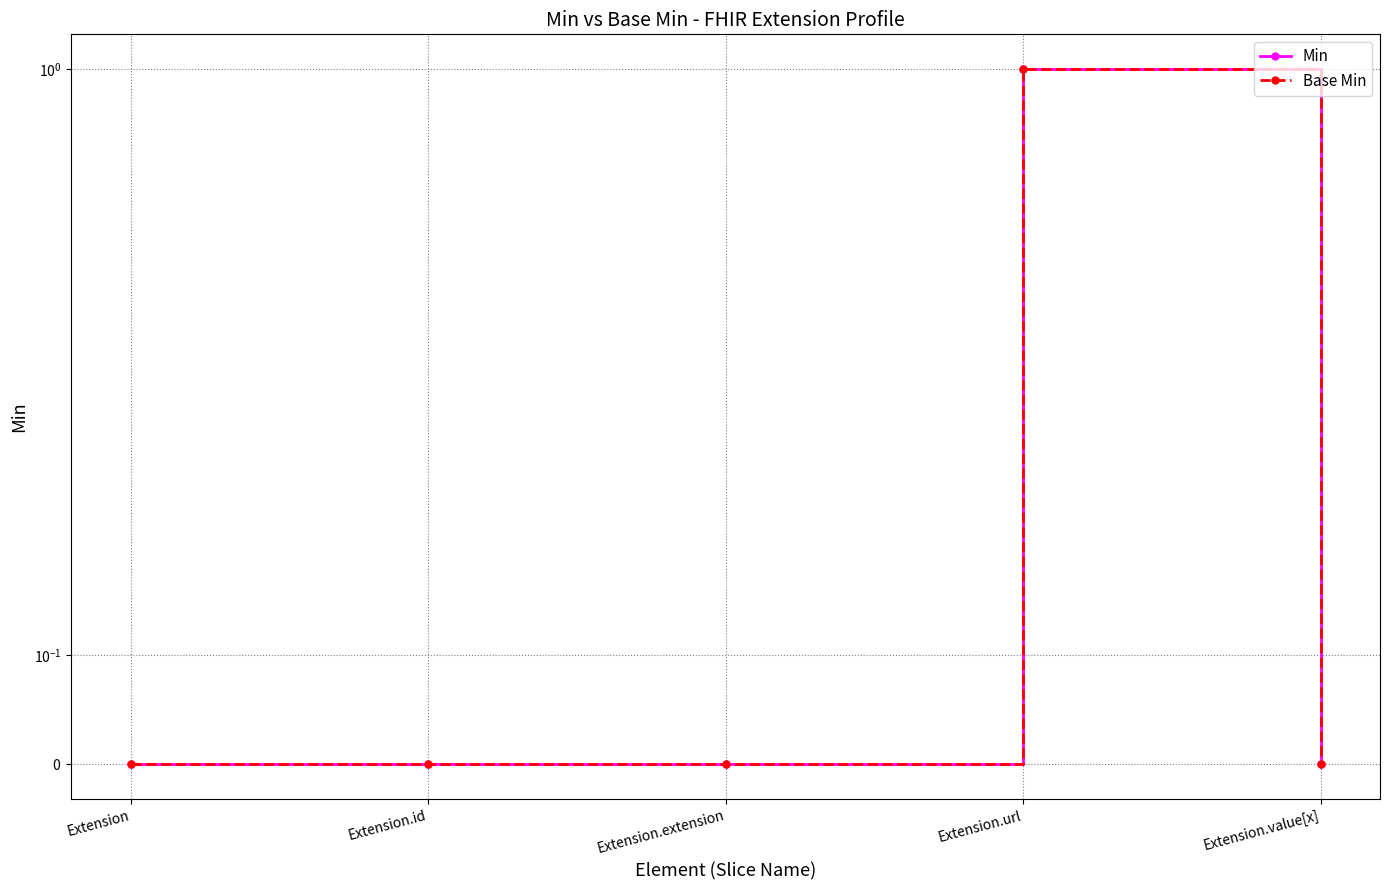

At which label does Base Min reach its minimum?

Extension